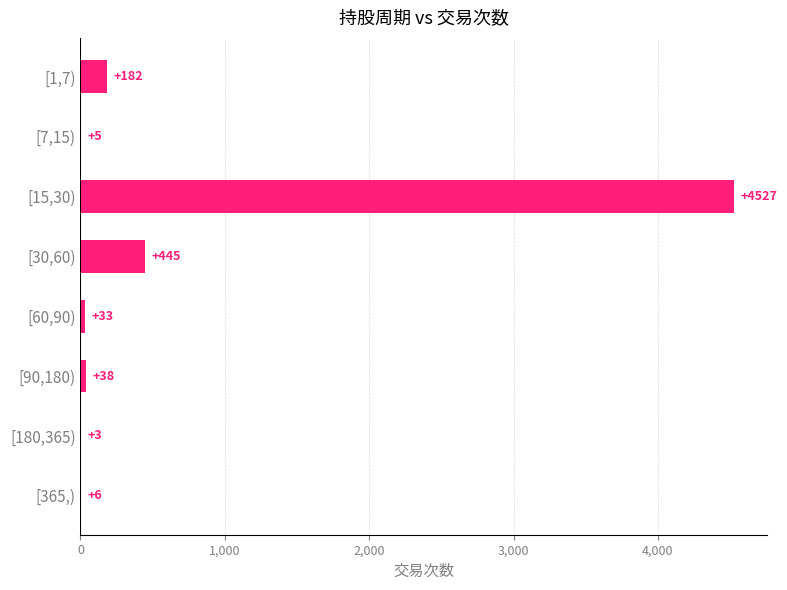

Between [1,7) and [365,), which is larger?

[1,7)